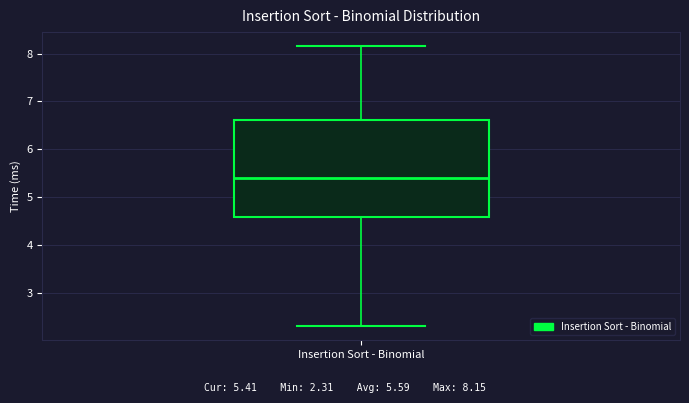

Read this box plot against the y-axis: the position of the median line, the range covered by the box, and the ends of both whiskers. The values are not printed on the chart, so give them approximately, as read against the axis.

median 5.4, box 4.6 to 6.6, whiskers 2.3 to 8.2